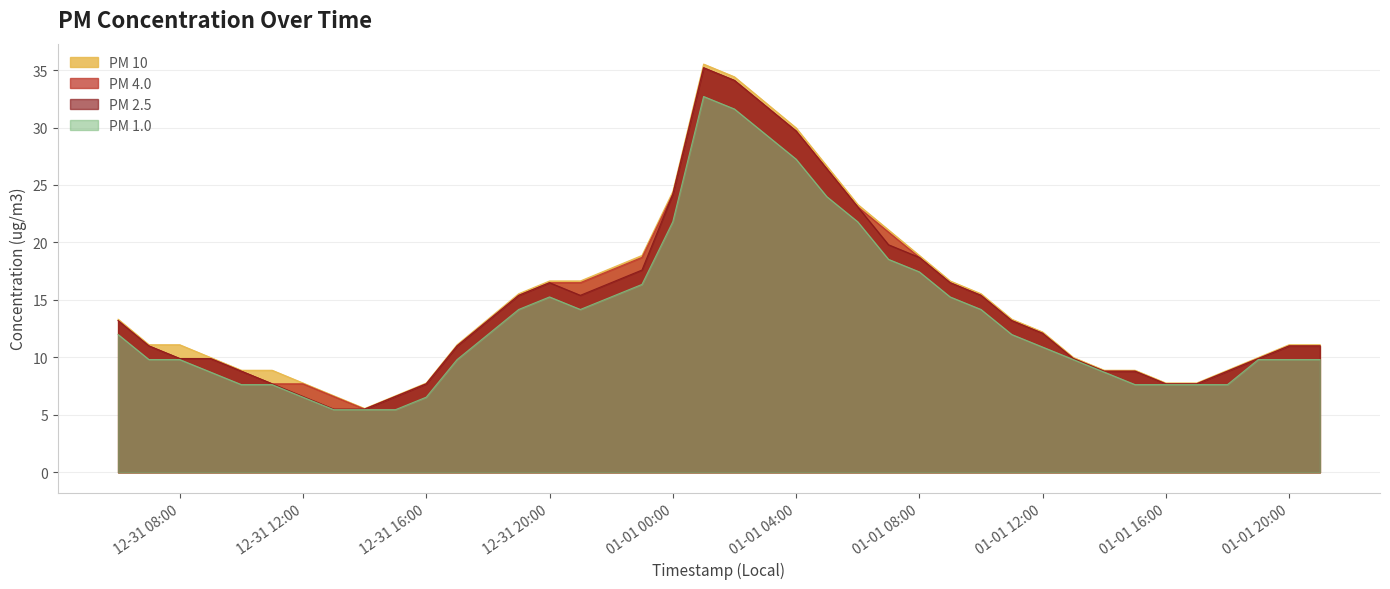

True or false: PM 1.0 and PM 10 intersect in this chart.

False